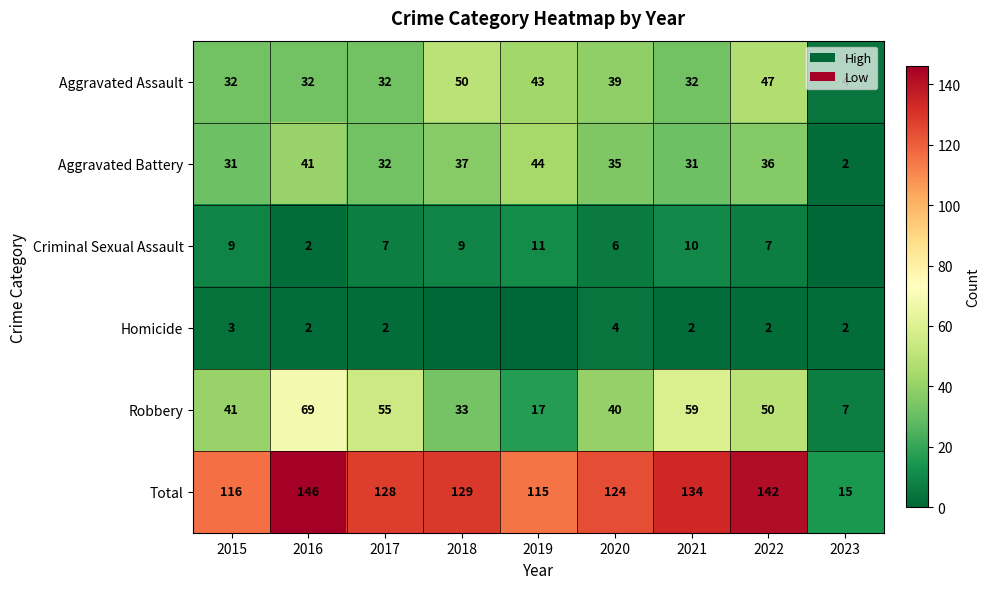

True or false: Aggravated Assault has a value of 83 at 2018.

False